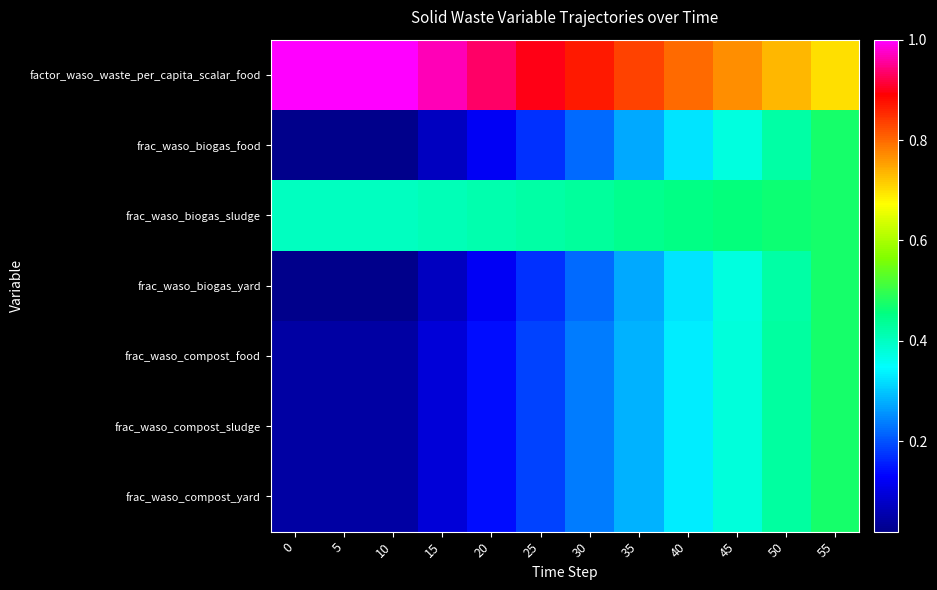

Between 30 and 40, which is larger?

30